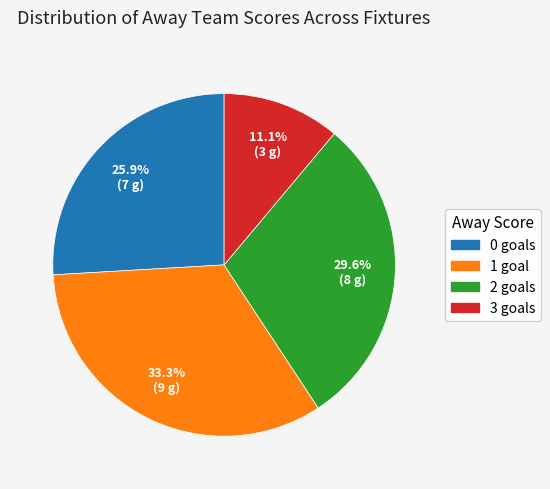

Which has a higher value, 1 goal or 0 goals?

1 goal